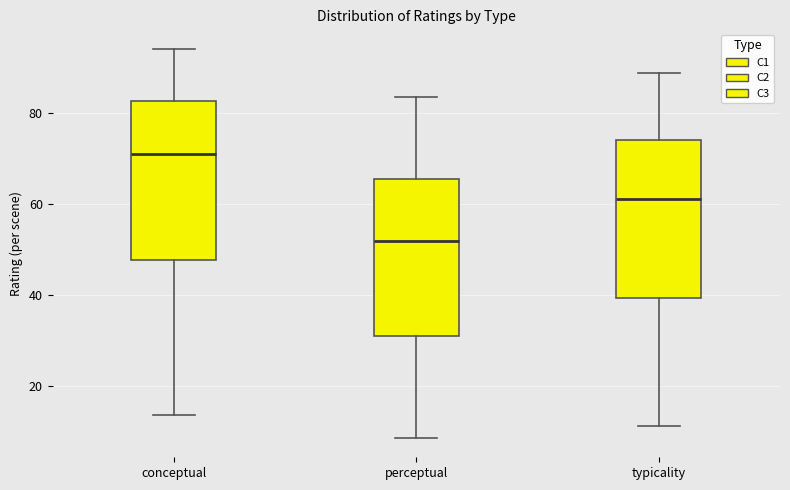

Where is the lower edge of the box for perceptual on the y-axis? The values are not printed on the chart, so give them approximately, as read against the axis.

30